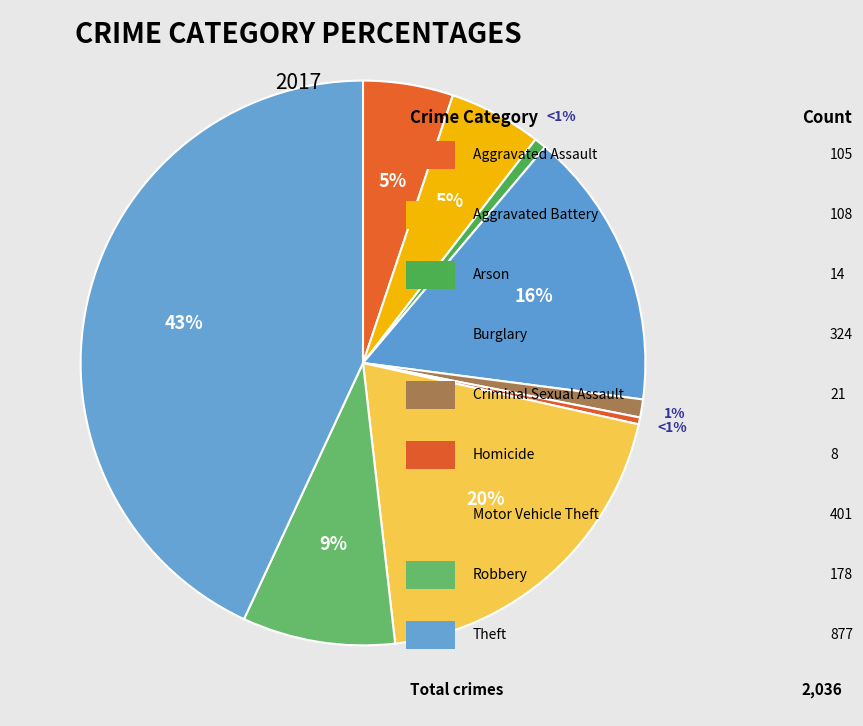

To the nearest percent, what percentage of the pie is Theft?

43%